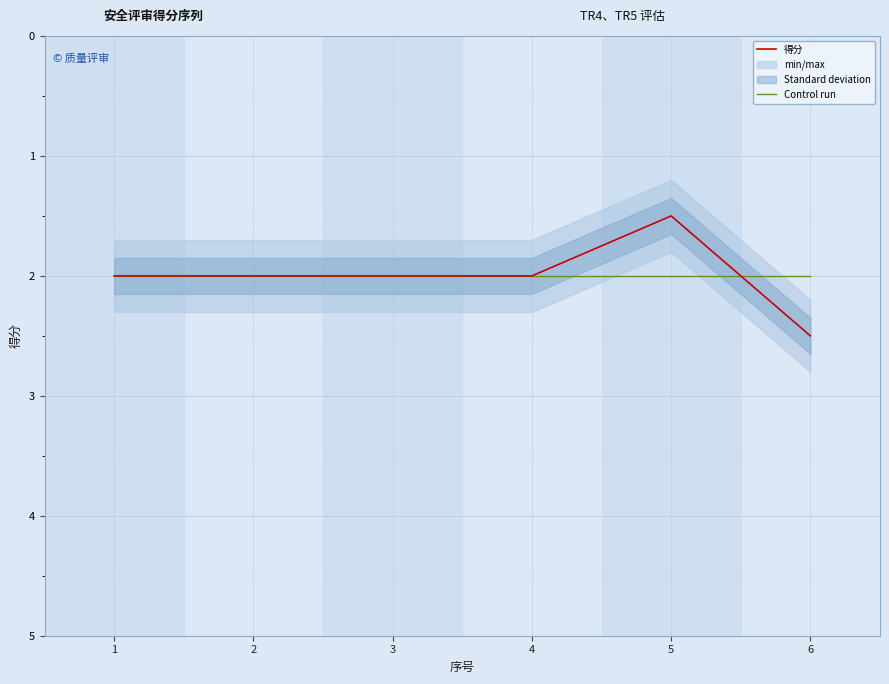

Which category has the highest value across all series?

6